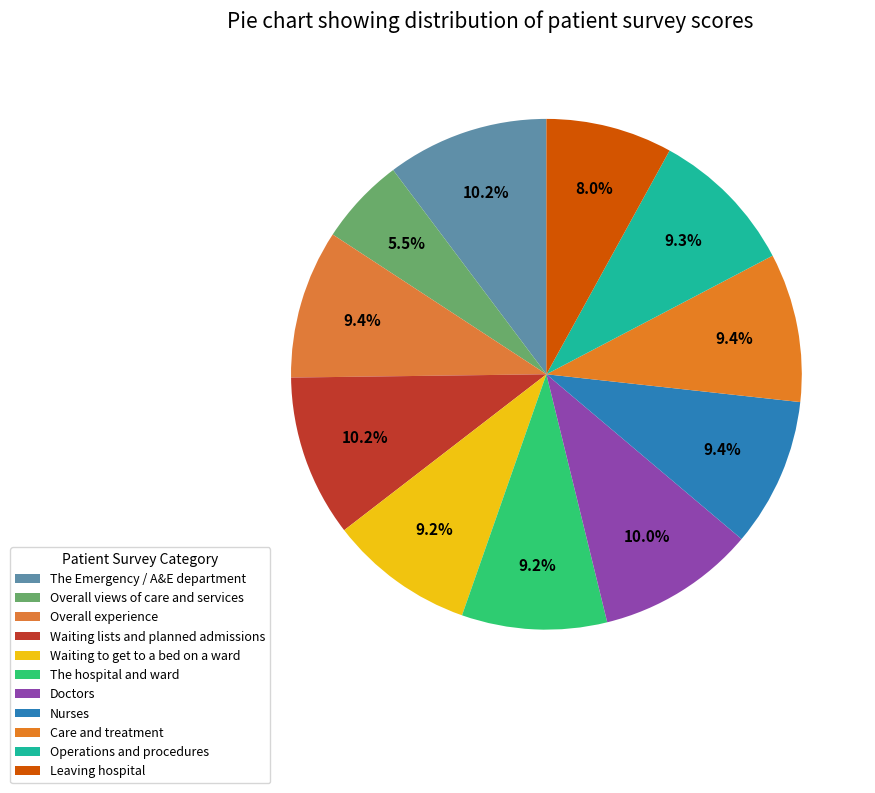

Count the number of slices in the pie.

11